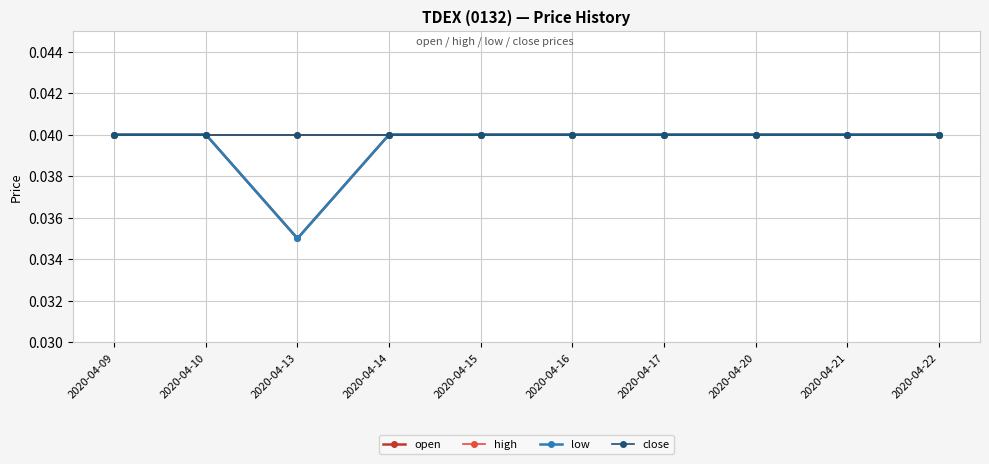

Is the value of high at 2020-04-13 greater than the value of close at 2020-04-09?

No